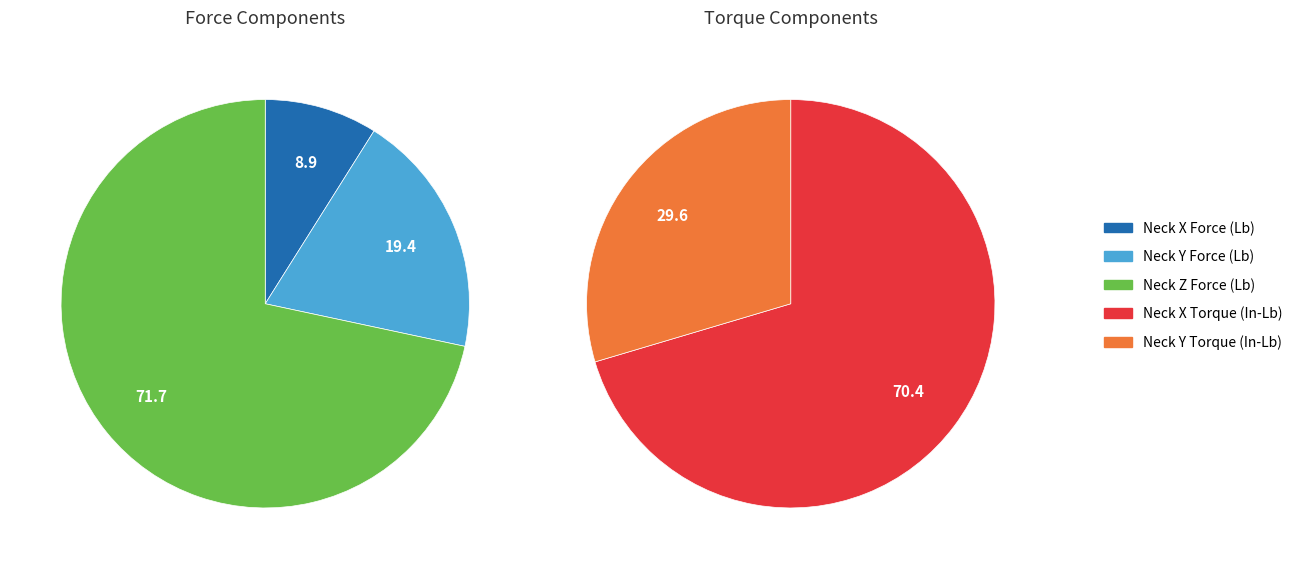

Which slice is the smallest?

Neck X Force (Lb)